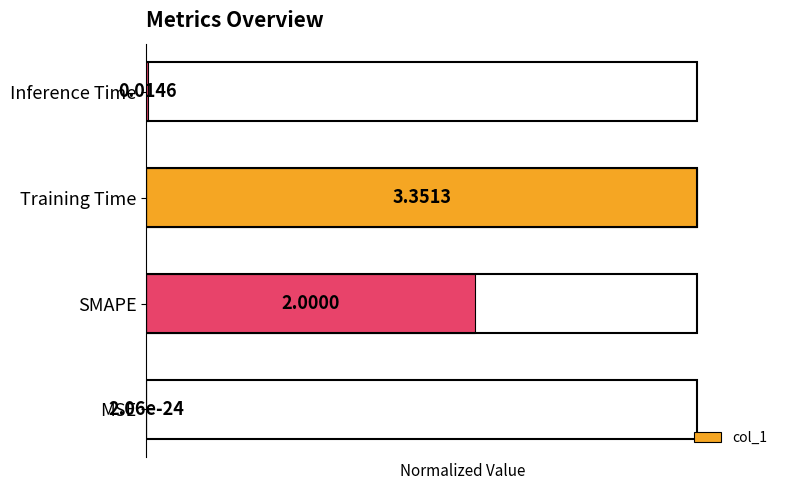

Between SMAPE and MSE, which is larger?

SMAPE